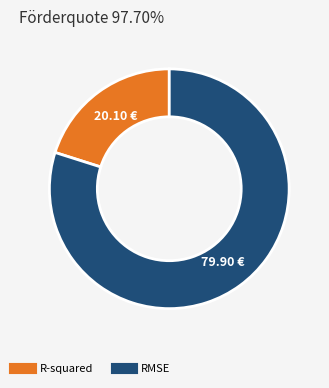

Which slice is the largest?

RMSE